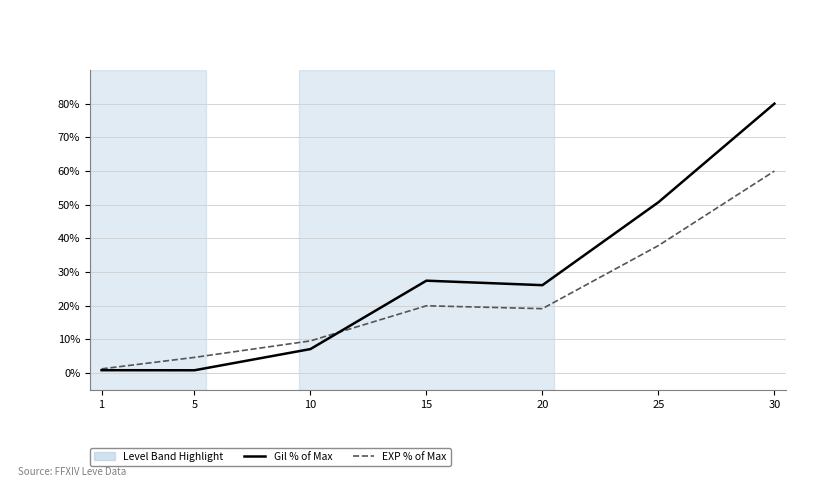

How many lines are shown in the chart?

2